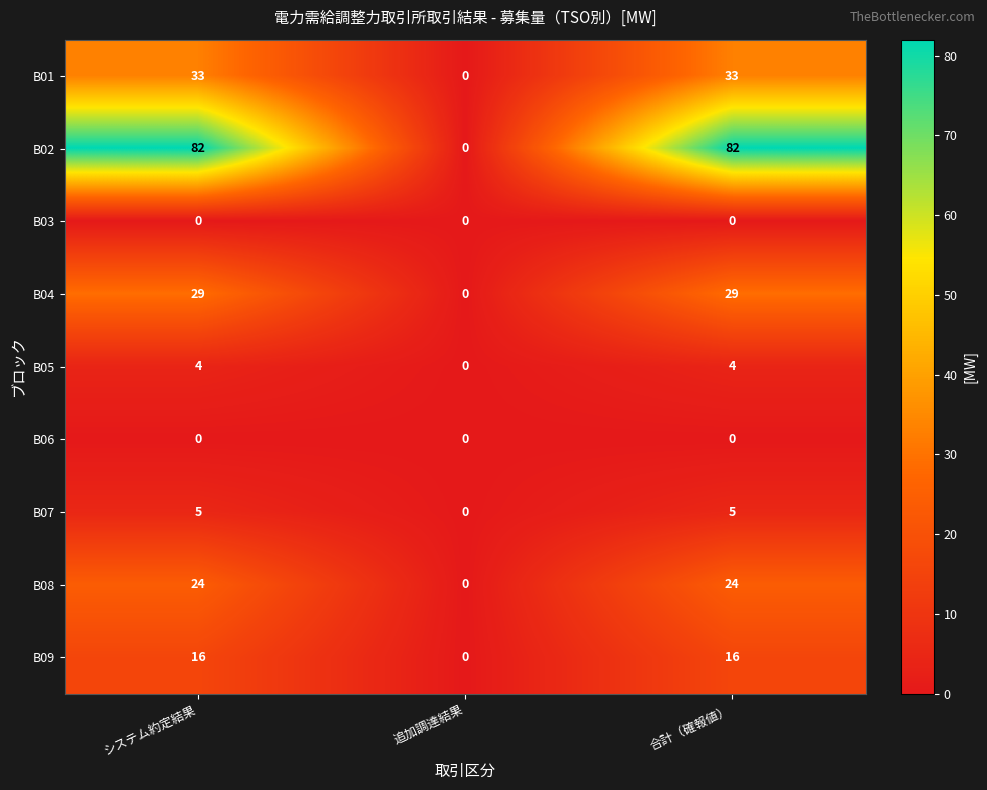

Which series has the largest total across all categories?

B02